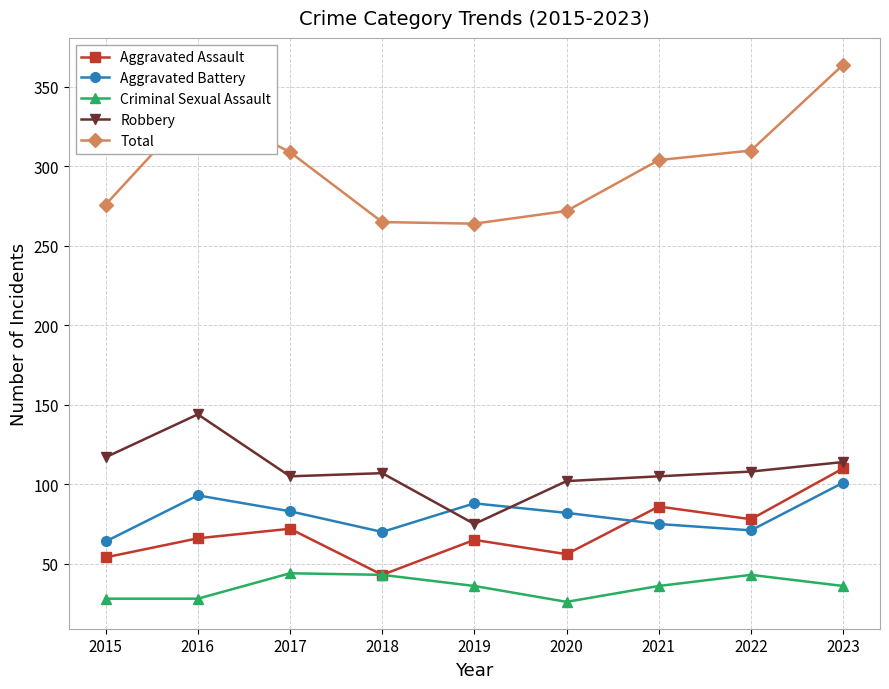

Which label corresponds to the largest value in the chart?

2023